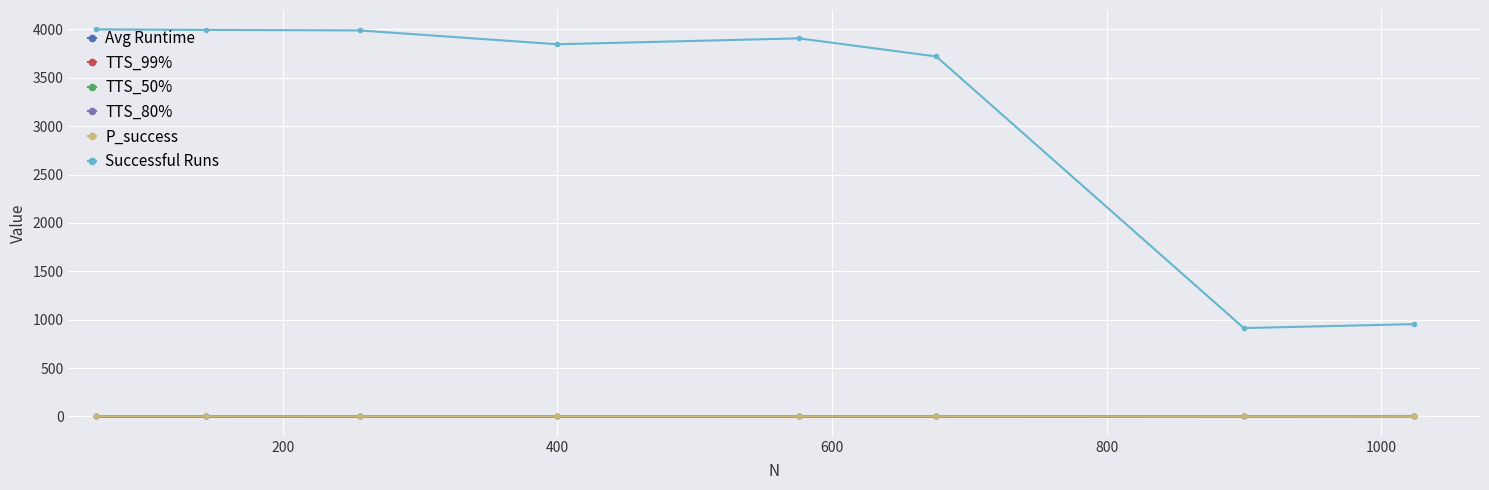

Does the chart have visible grid lines?

Yes